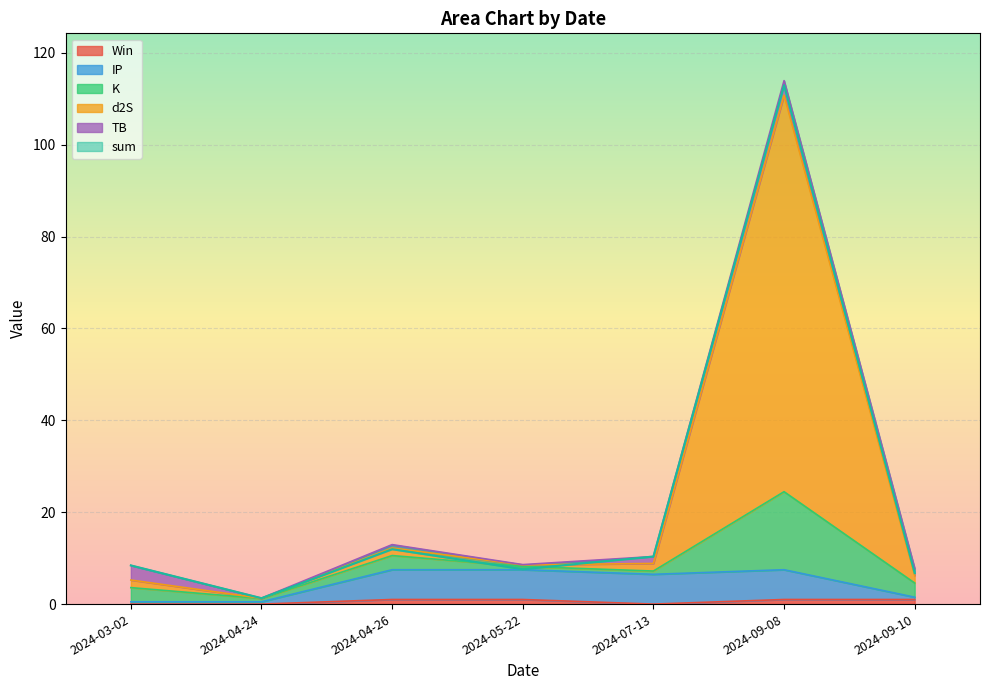

True or false: sum has a value of 0.9 at 2024-04-24.

False